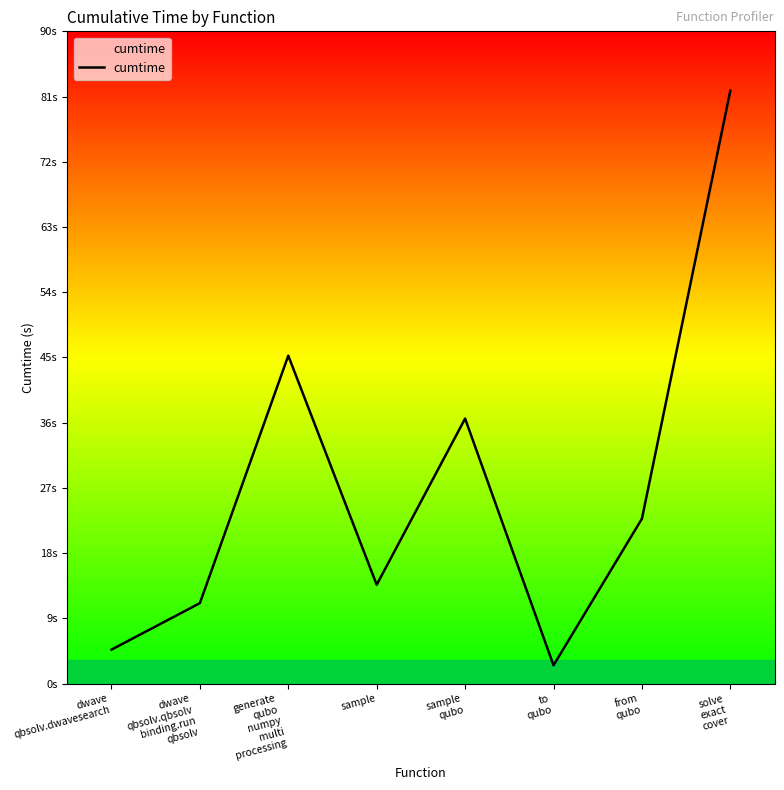

Does the chart display data point markers on the line(s)?

No